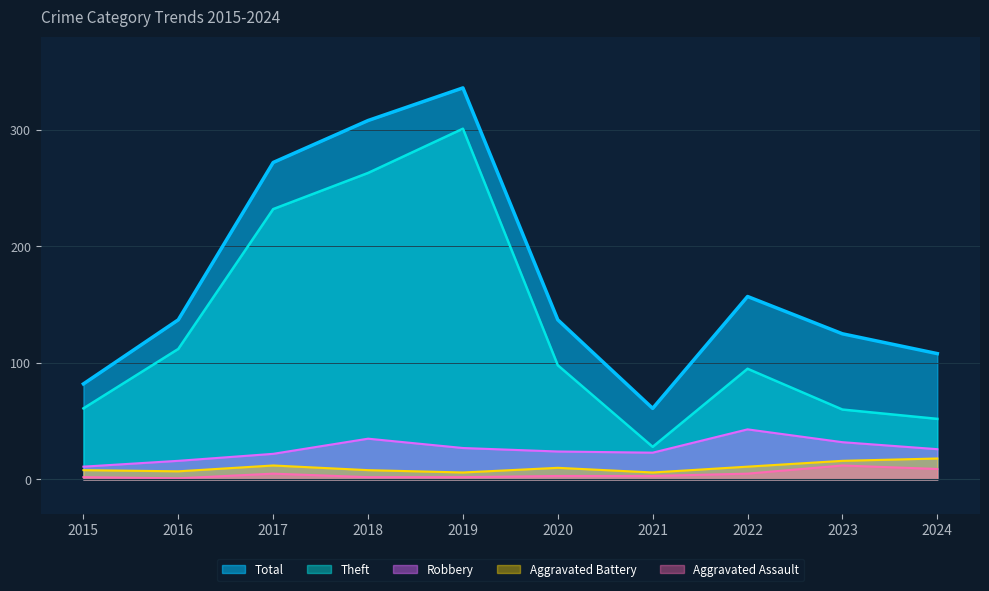

True or false: Robbery and Total intersect in this chart.

False